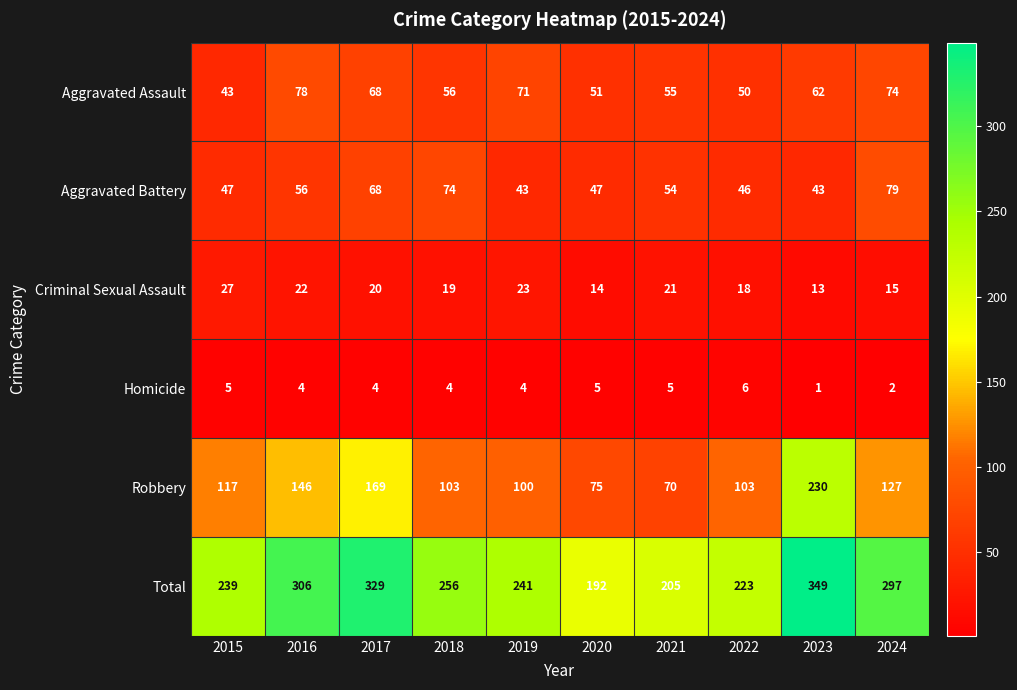

At which label is Aggravated Battery closest to 61?

2016